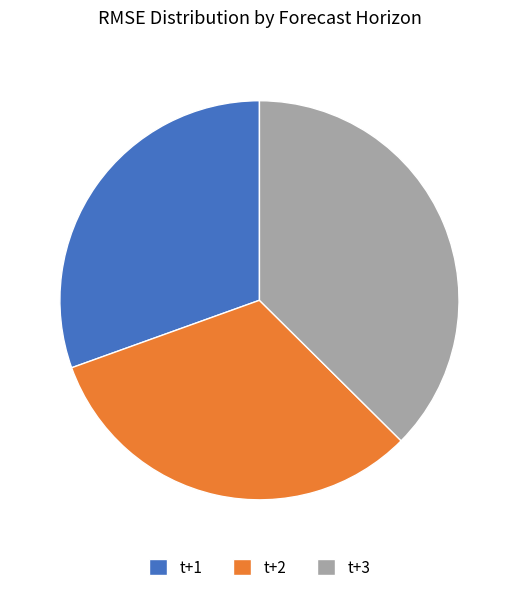

Is the sum of t+3 and t+2 greater than half?

Yes